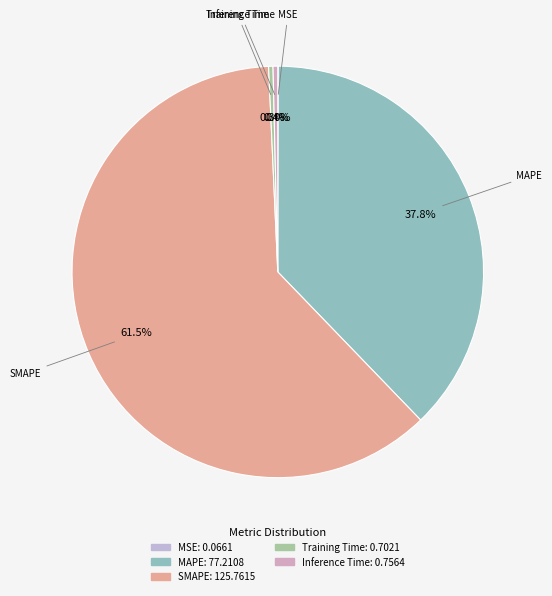

Which slice is the largest?

SMAPE